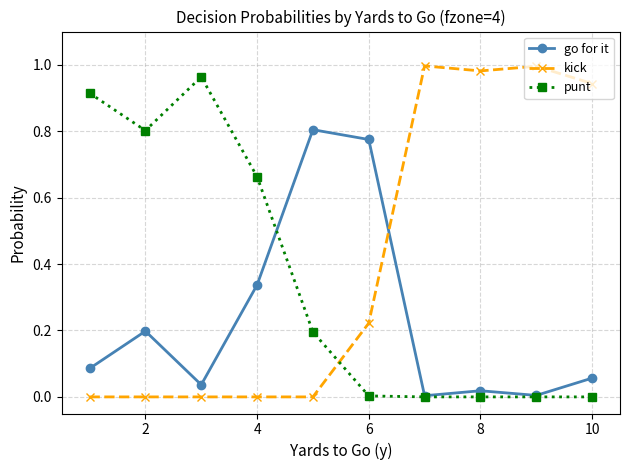

Which series has the largest total across all categories?

kick